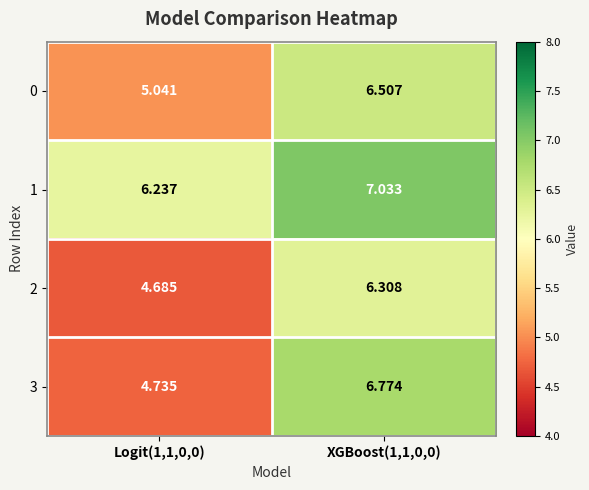

Which series changed the most between Logit(1,1,0,0) and XGBoost(1,1,0,0)?

3